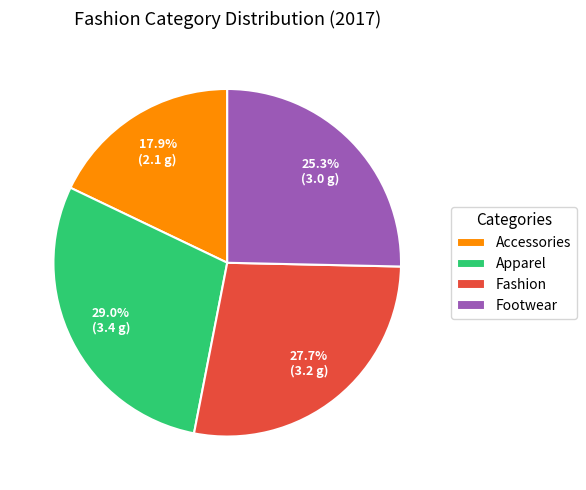

To the nearest percent, what percentage of the pie is Accessories?

18%